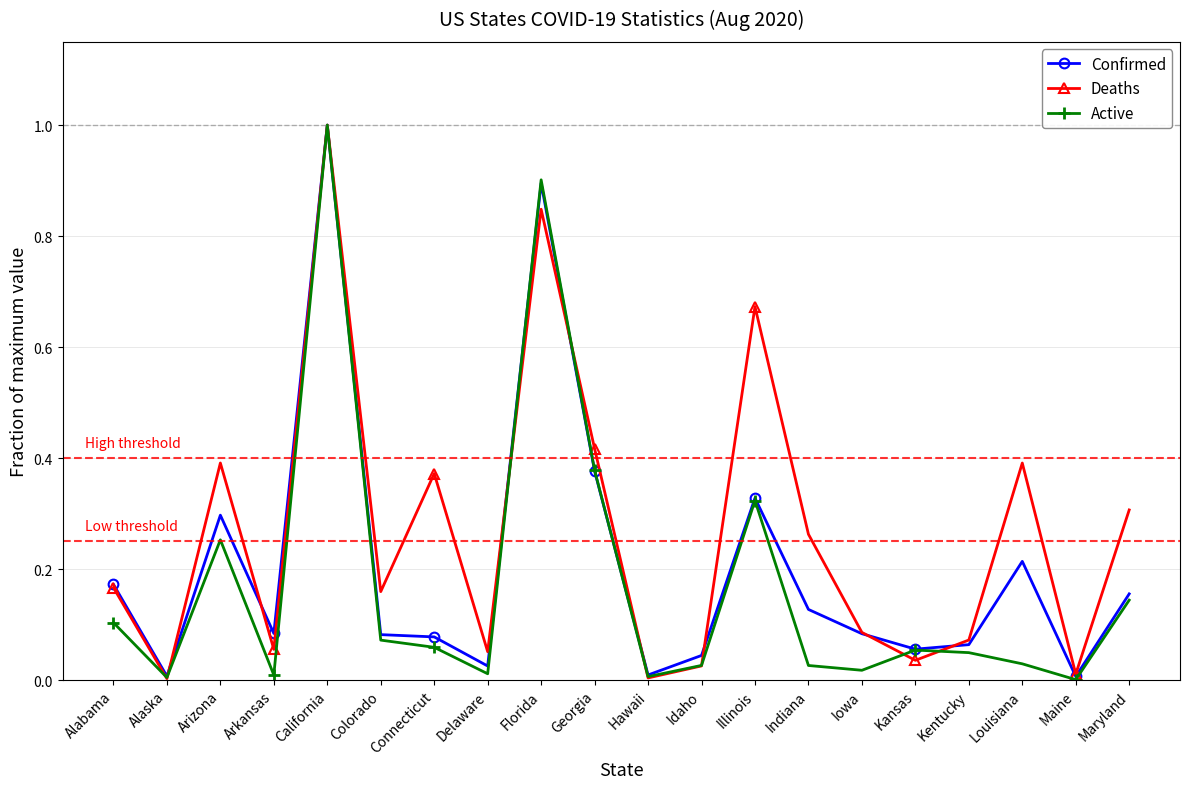

What is the label of the 18th point from the left?

Louisiana